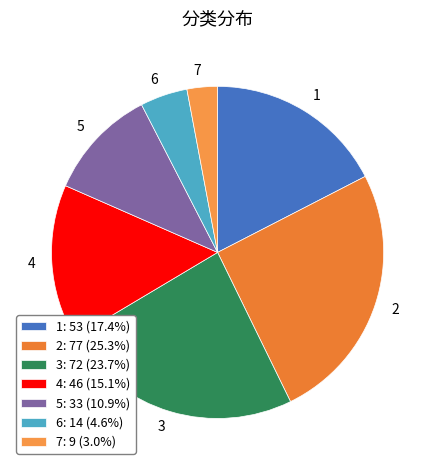

To the nearest percent, what percentage of the pie is 5?

11%